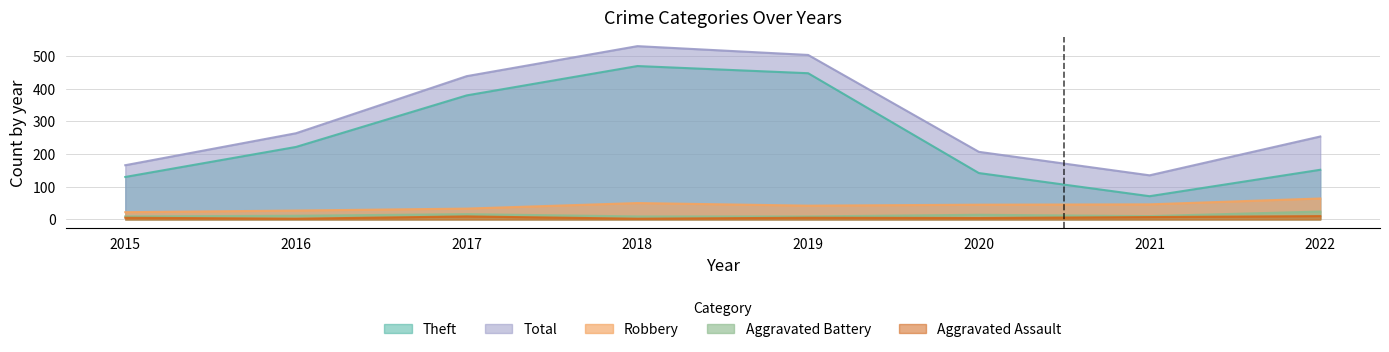

Where is the first local maximum for Aggravated Assault?

2017